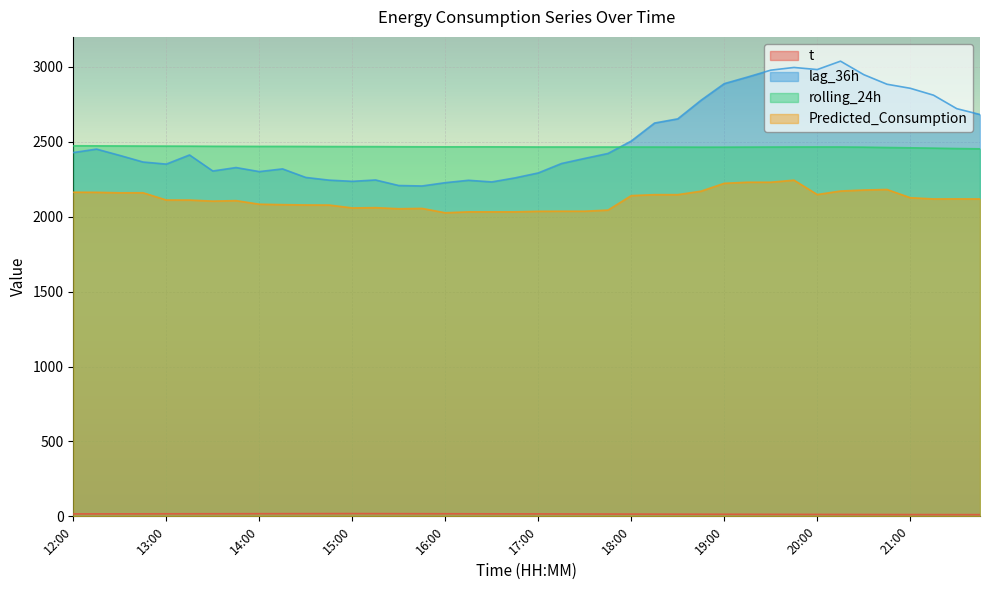

List the series in order of their peak value, highest first.

lag_36h, rolling_24h, Predicted_Consumption, t